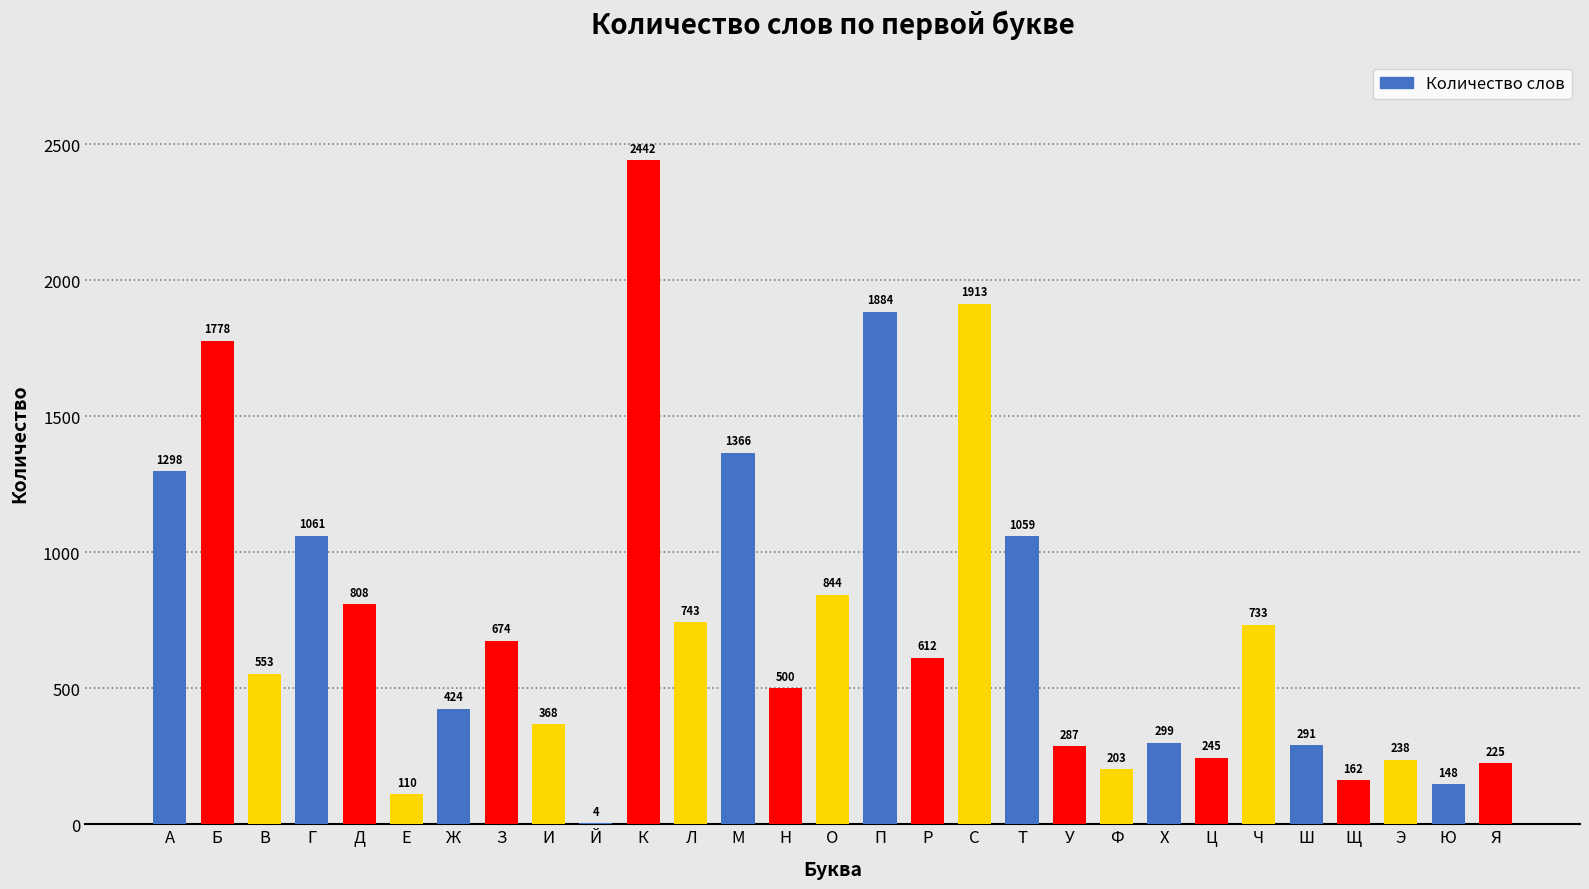

What is the ratio of the value at П to the value at Е?

17.1